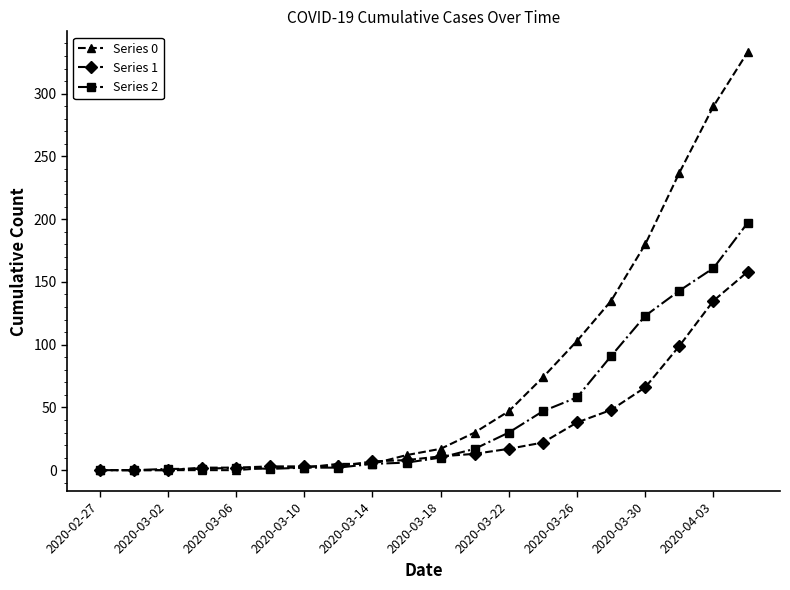

Which series has the largest range (max minus min)?

Series 0